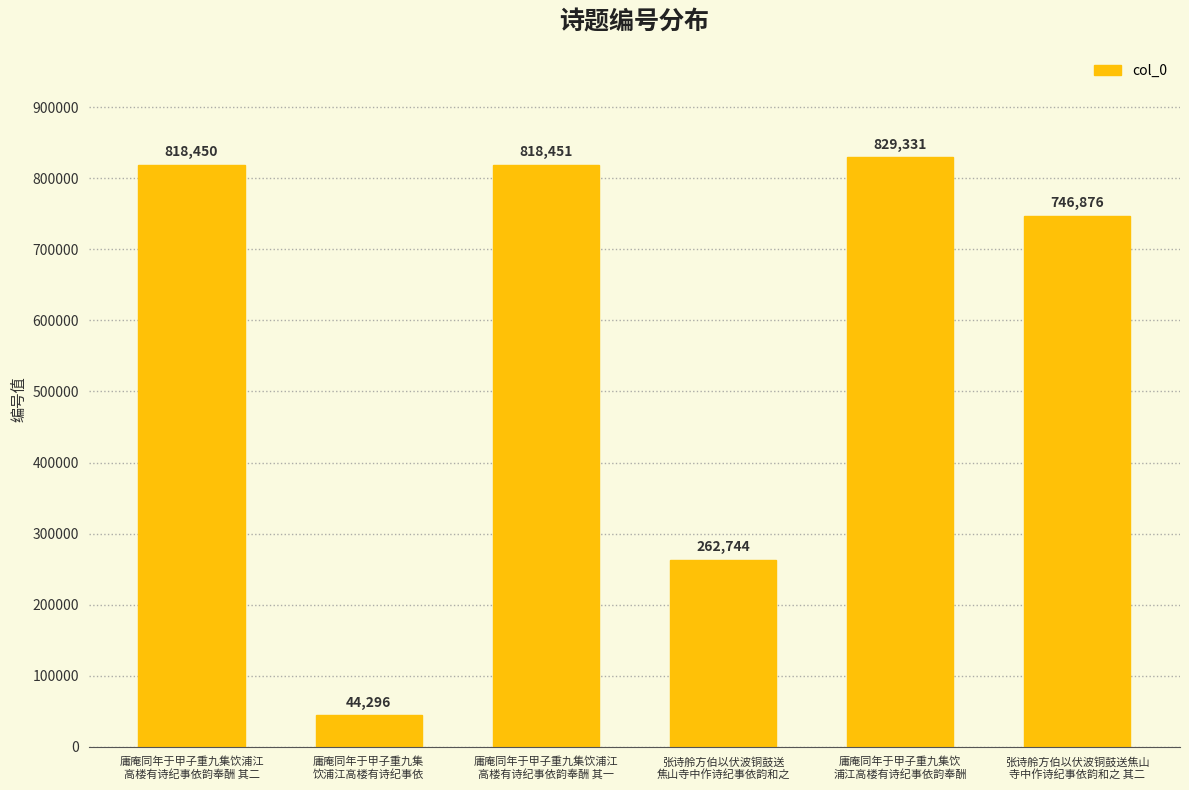

What is the change in value from 庸庵同年于甲子重九集饮
浦江高楼有诗纪事依韵奉酬 to 张诗舲方伯以伏波铜鼓送焦山
寺中作诗纪事依韵和之 其二?

-82455